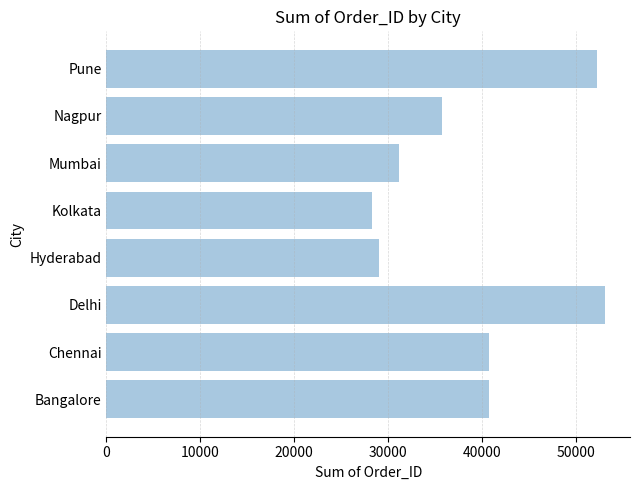

What is the maximum value shown in the chart?

53116